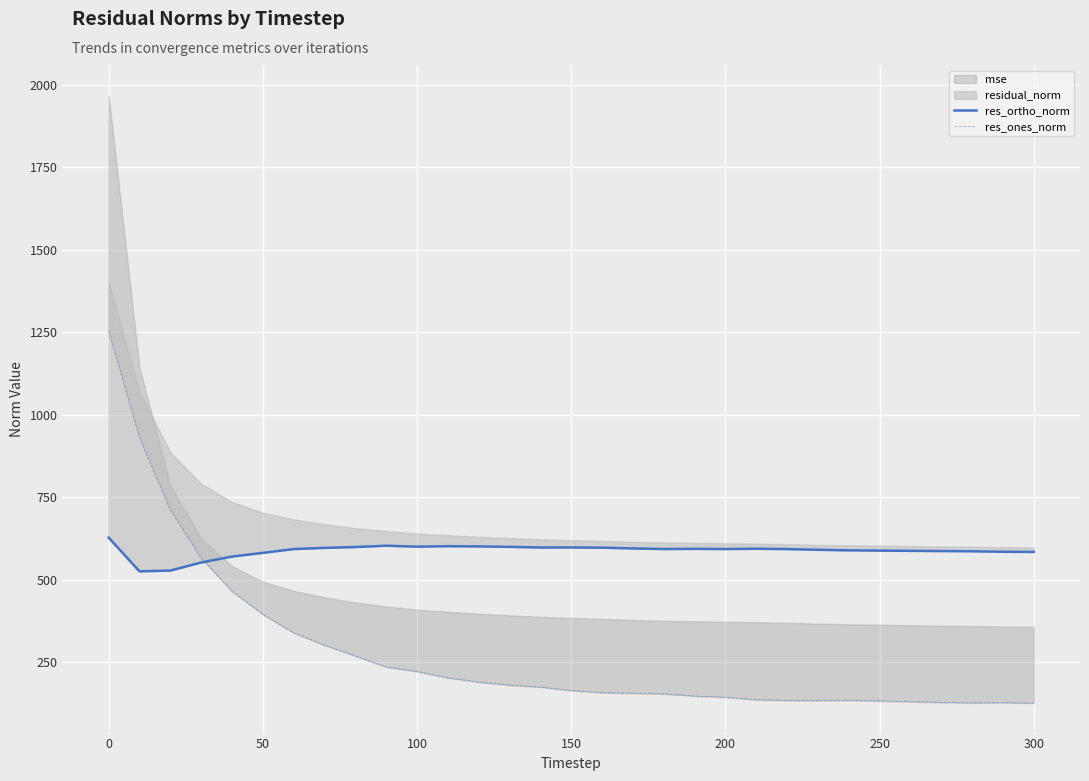

What is the difference between the second highest and minimum values in the res_ortho_norm series?

77.7